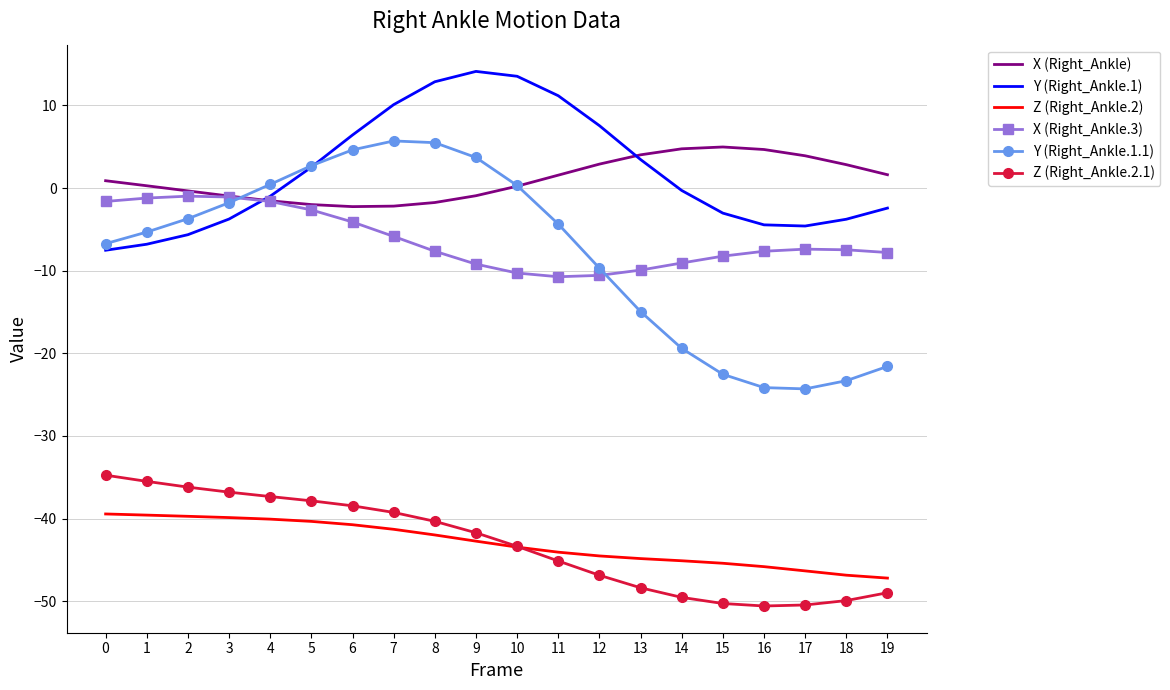

What is the difference between the second highest and second lowest values in the Y (Right_Ankle.1.1) series?

29.6